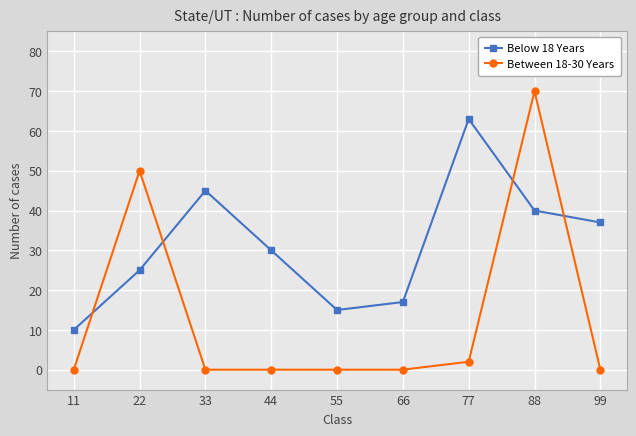

Does the chart display data point markers on the line(s)?

Yes